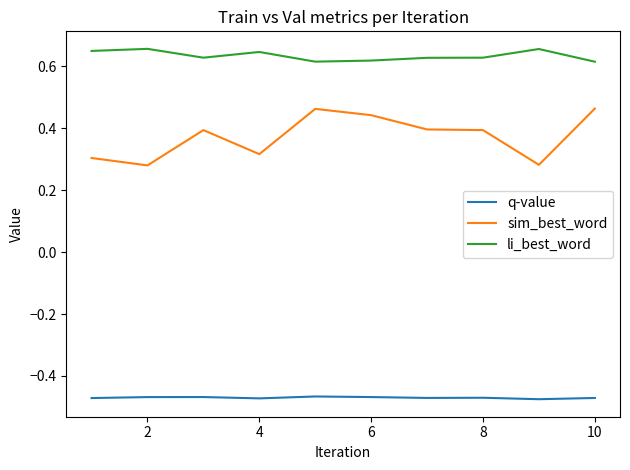

True or false: q-value and li_best_word cross at least once.

False